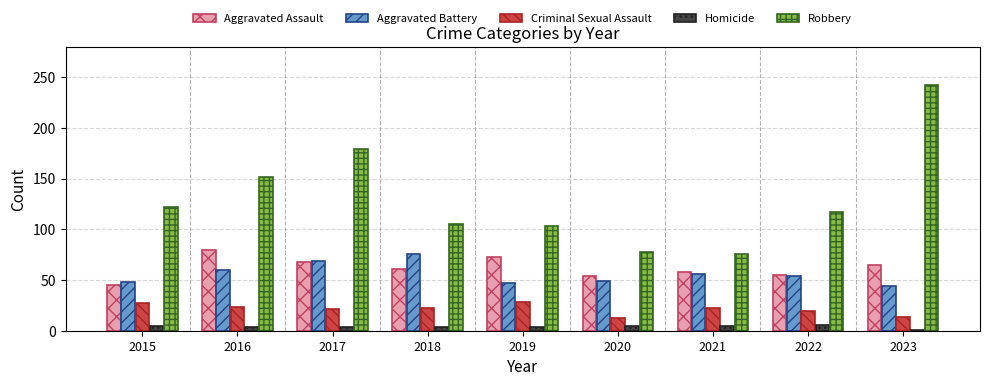

What is the sum of the Robbery values at 2019 and 2017?

282